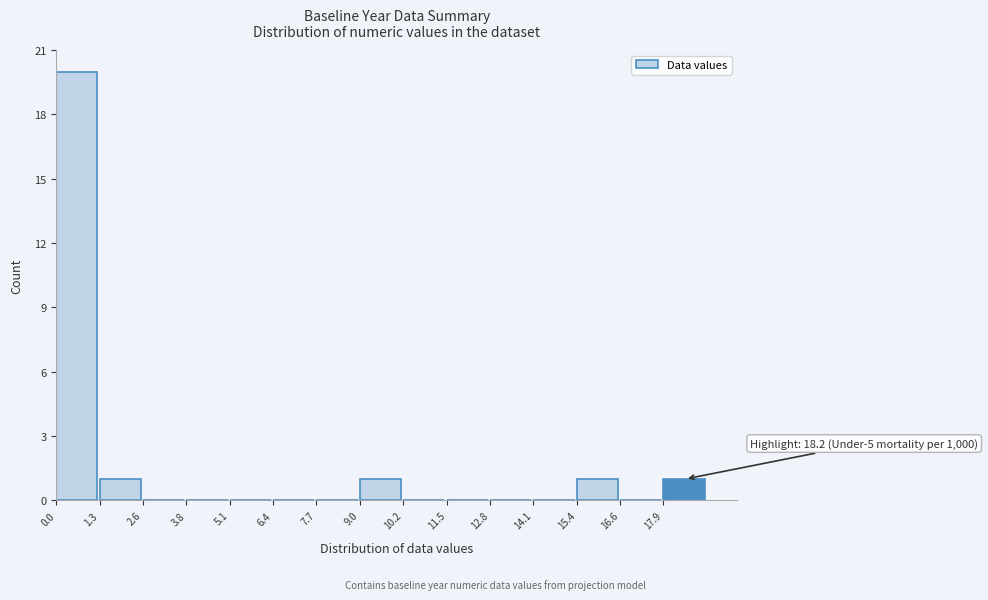

Over which range of the x-axis is the bar tallest?

0.00 to 1.28